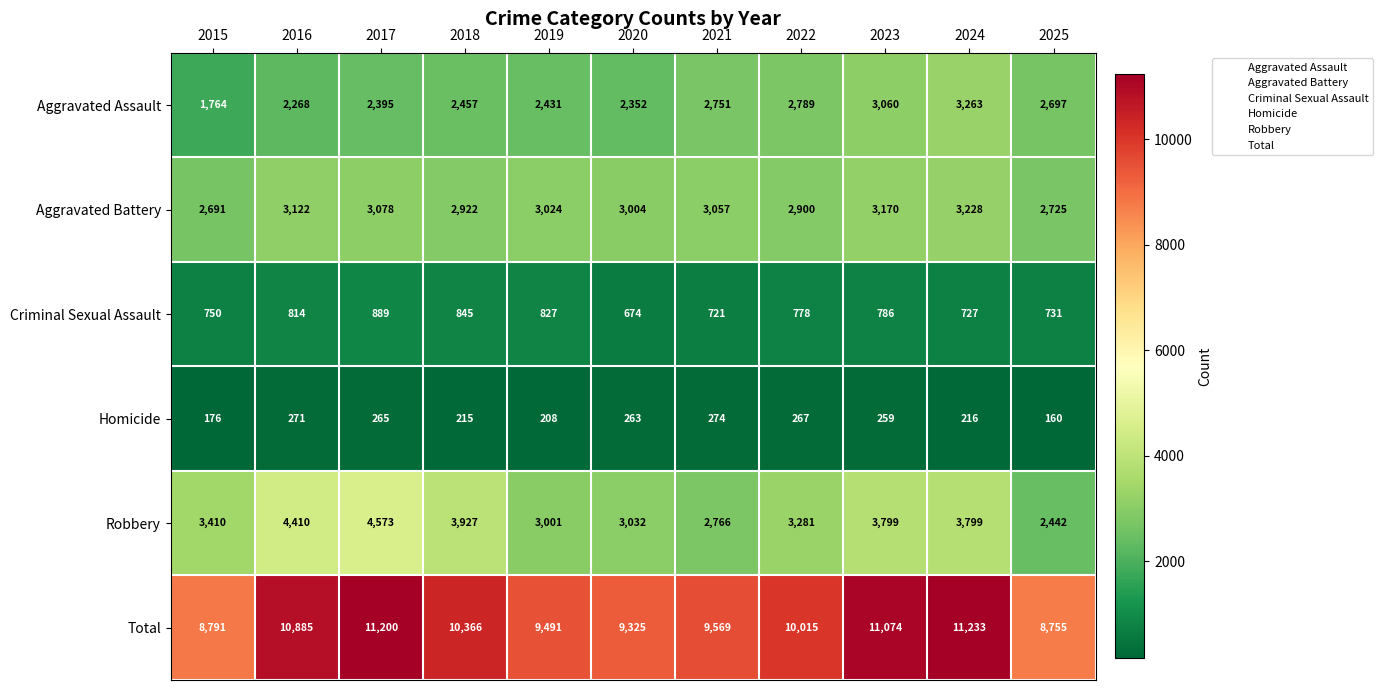

Rank the series at 2023 from highest to lowest value.

Total, Robbery, Aggravated Battery, Aggravated Assault, Criminal Sexual Assault, Homicide